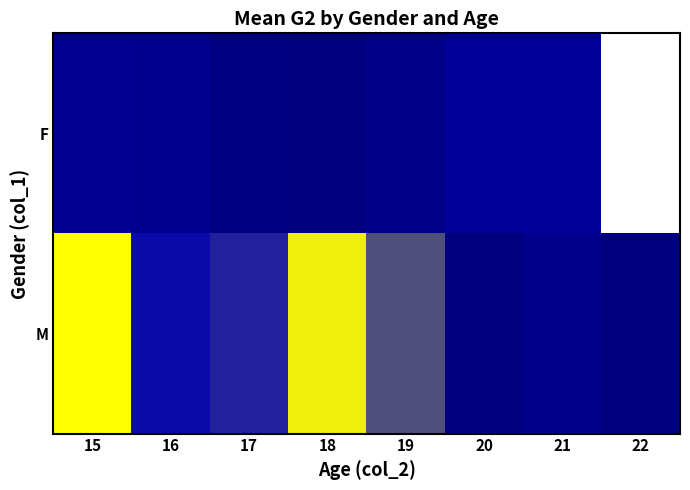

Which category has the lowest value in the F series?

18